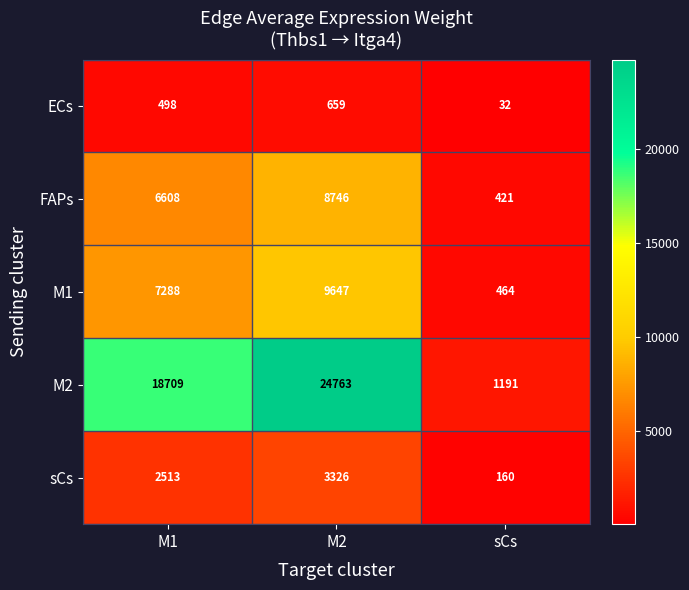

Read the sCs value at M2, to the nearest 100.

3300